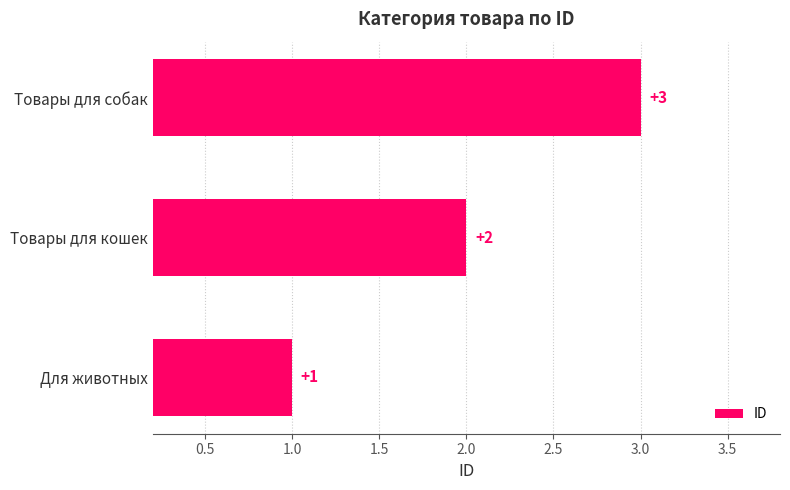

Is it true that the value at Товары для собак is 3?

True